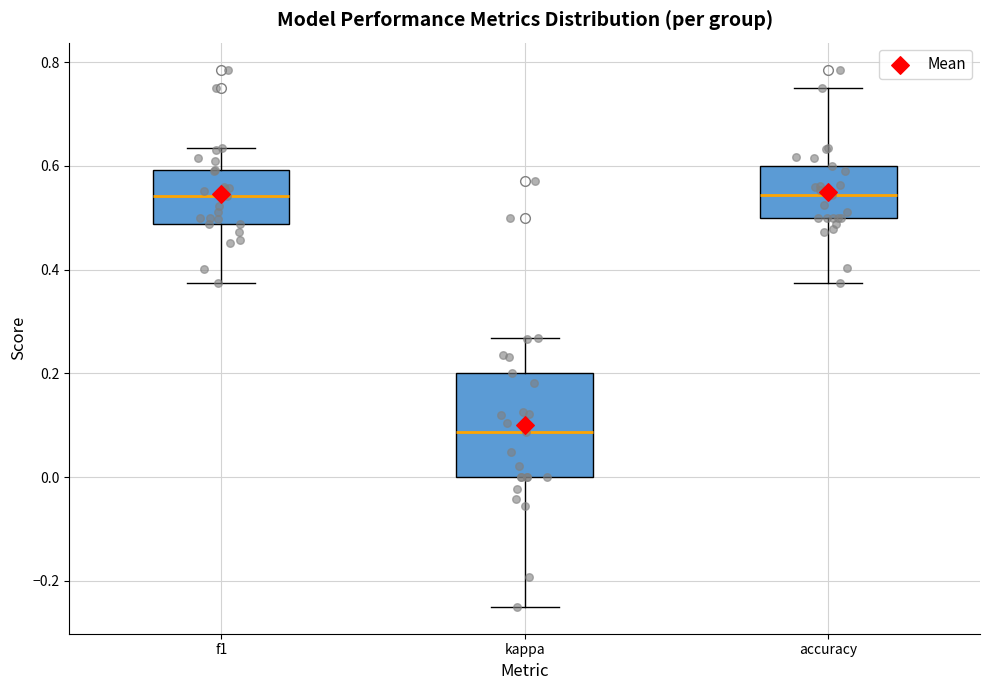

Reading left to right, transcribe this box plot: for each box, give where its median line is, the range the box spans, and where its two whiskers end, as read against the y-axis. The values are not printed on the chart, so give them approximately, as read against the axis.

f1: median 0.54, box 0.48 to 0.60, whiskers 0.38 to 0.64
kappa: median 0.08, box 0.00 to 0.20, whiskers -0.24 to 0.26
accuracy: median 0.54, box 0.50 to 0.60, whiskers 0.38 to 0.76